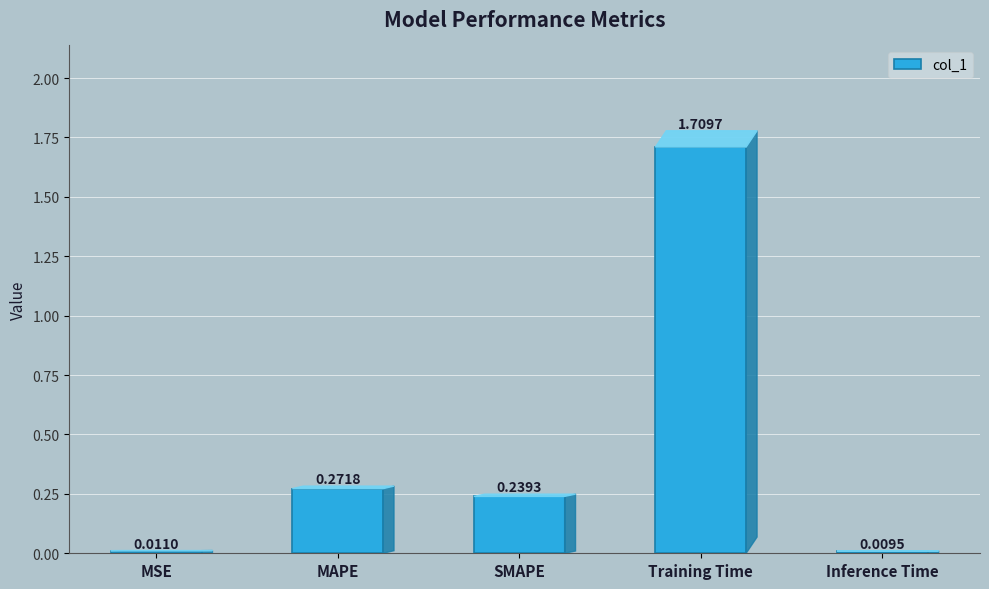

At which category does the chart reach its minimum across all series?

Inference Time